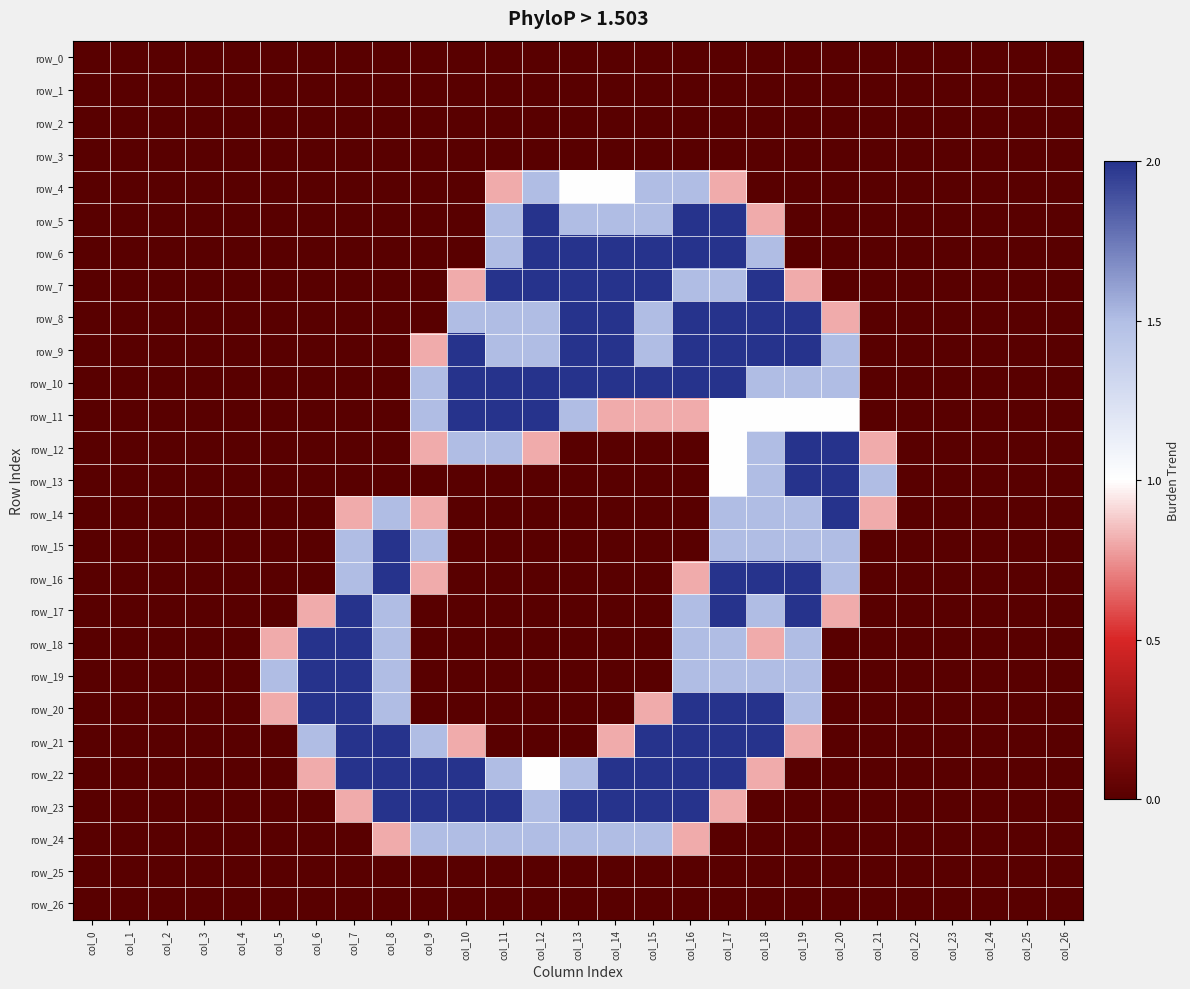

Count the number of data series in this chart.

27